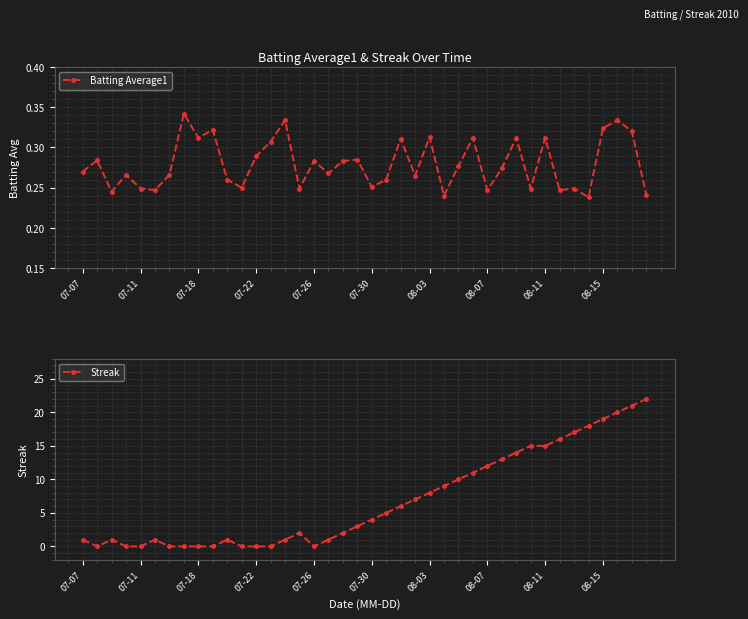

At which category is the sum across all series the highest?

39